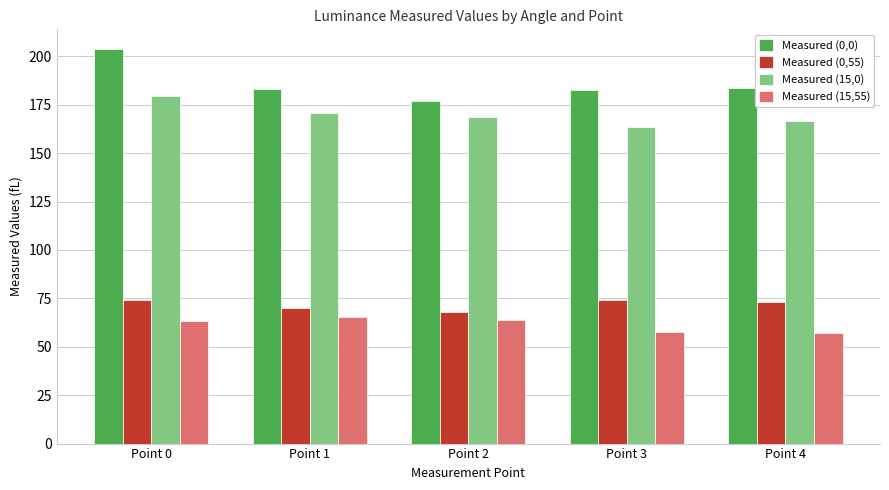

How many data points in Measured (15,0) are above 168?

3